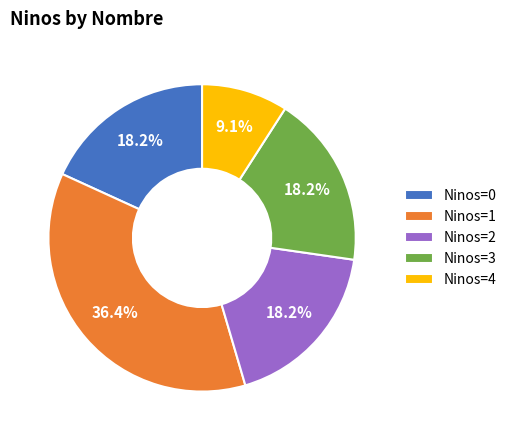

Which category has the biggest portion of the pie?

Ninos=1